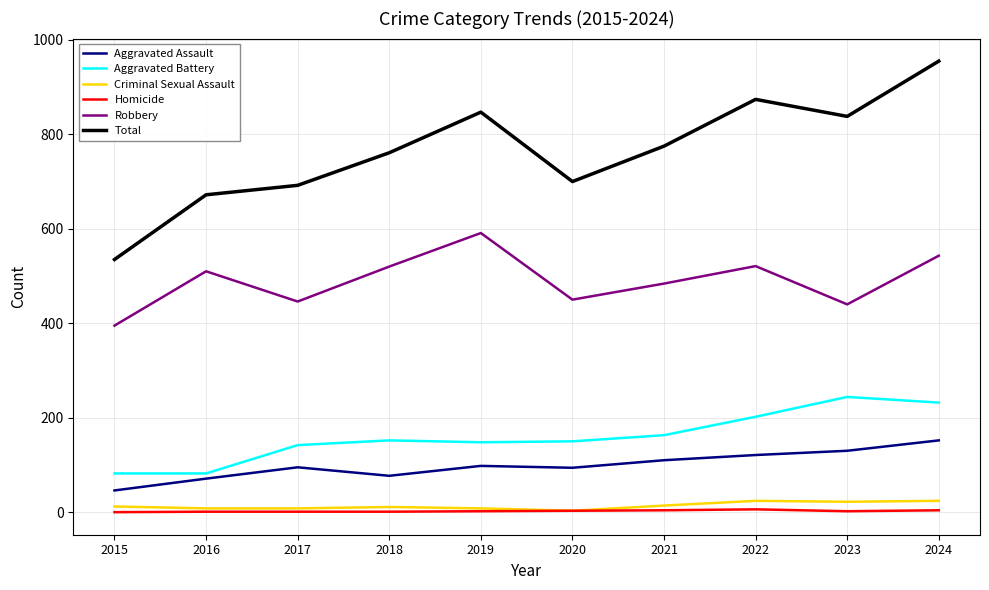

The Robbery series shows 520 at 2018. True or false?

True